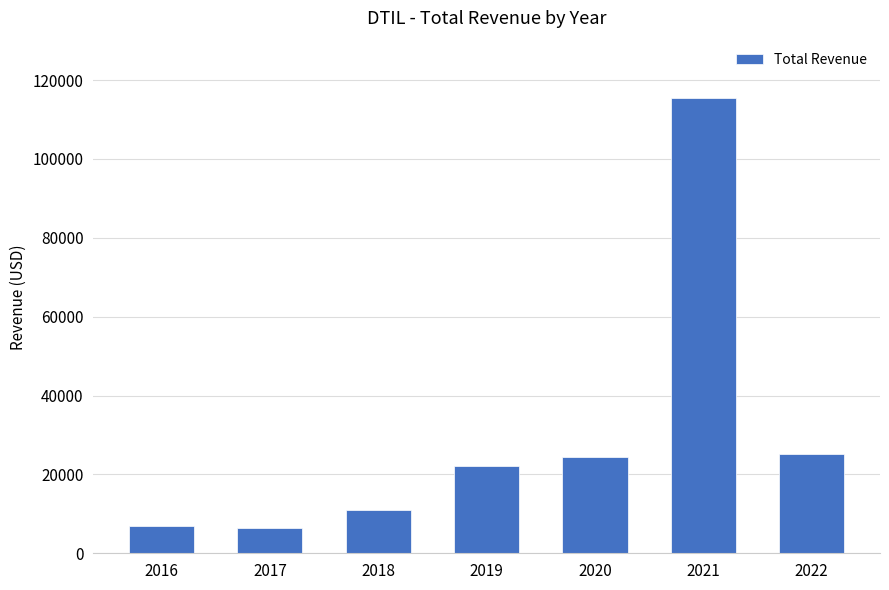

What is the value of the 2nd bar from the left?

6500